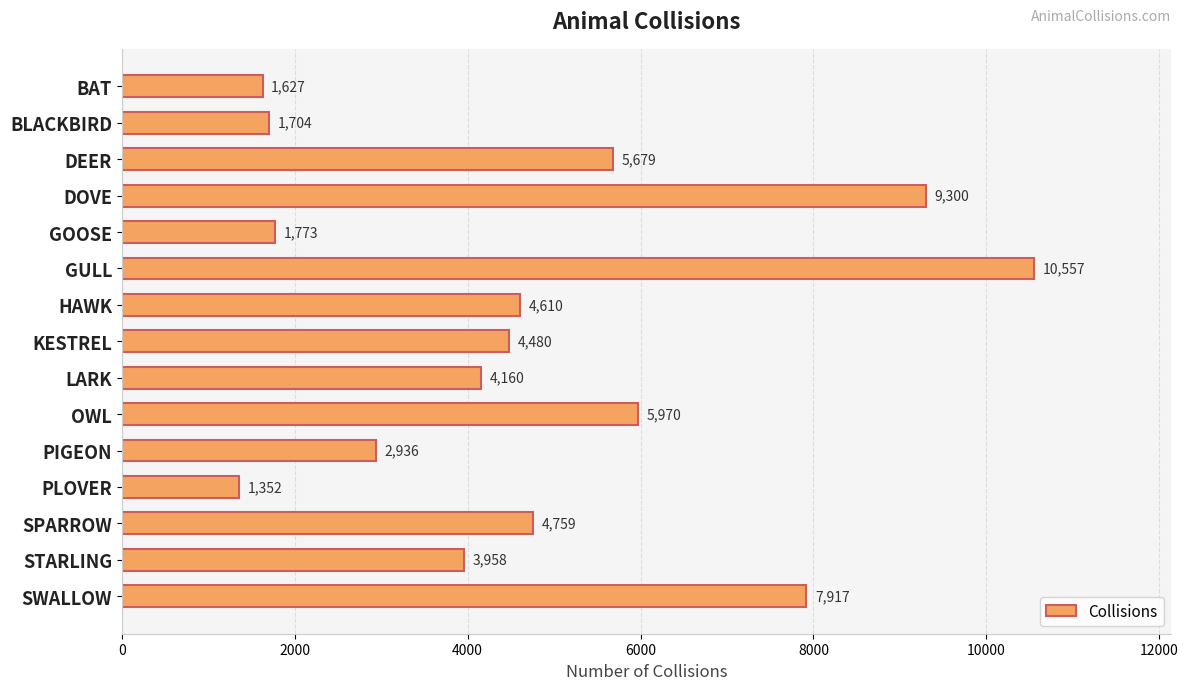

What position from the bottom is PLOVER?

4